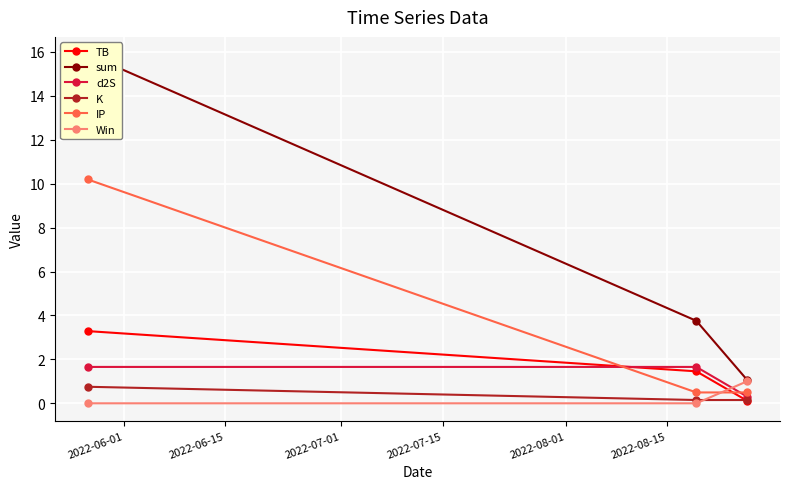

What is the difference between the maximum and minimum values in the TB series?

3.2